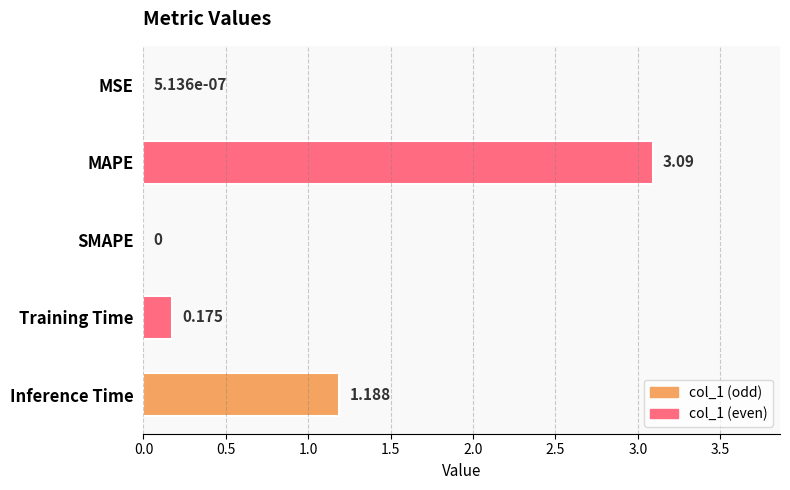

Which category has the highest value across all series?

MAPE